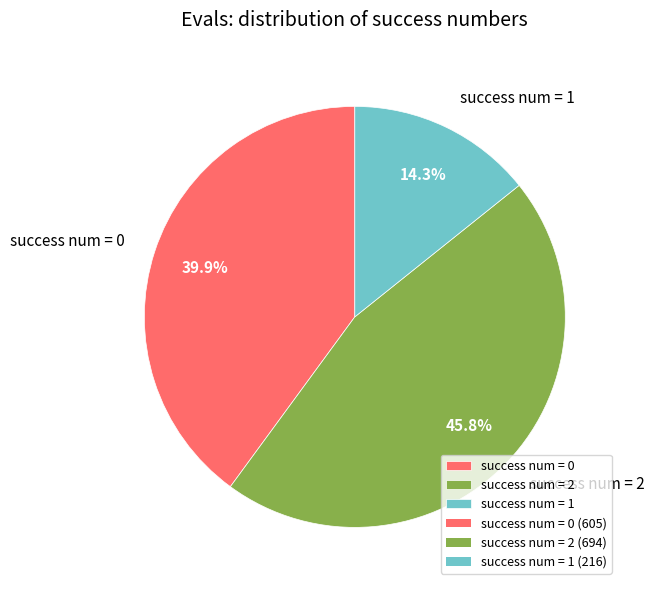

Which category has the smallest portion of the pie?

success num = 1